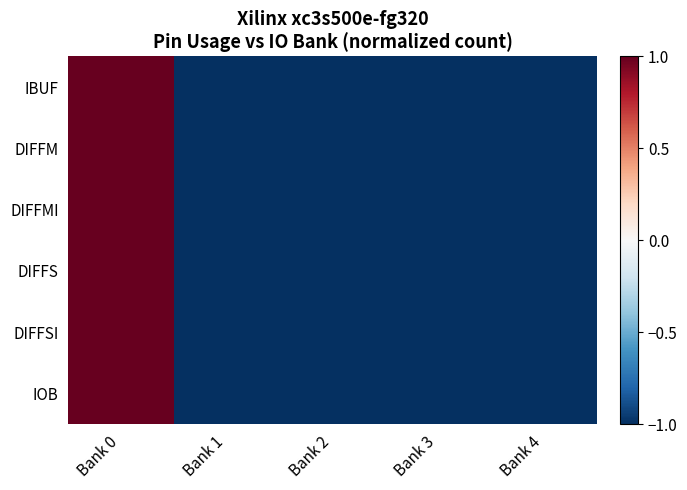

Reading left to right, extract all data points from this chart.

IBUF: Bank 0=1	Bank 1=-1	Bank 2=-1	Bank 3=-1	Bank 4=-1
DIFFM: Bank 0=1	Bank 1=-1	Bank 2=-1	Bank 3=-1	Bank 4=-1
DIFFMI: Bank 0=1	Bank 1=-1	Bank 2=-1	Bank 3=-1	Bank 4=-1
DIFFS: Bank 0=1	Bank 1=-1	Bank 2=-1	Bank 3=-1	Bank 4=-1
DIFFSI: Bank 0=1	Bank 1=-1	Bank 2=-1	Bank 3=-1	Bank 4=-1
IOB: Bank 0=1	Bank 1=-1	Bank 2=-1	Bank 3=-1	Bank 4=-1